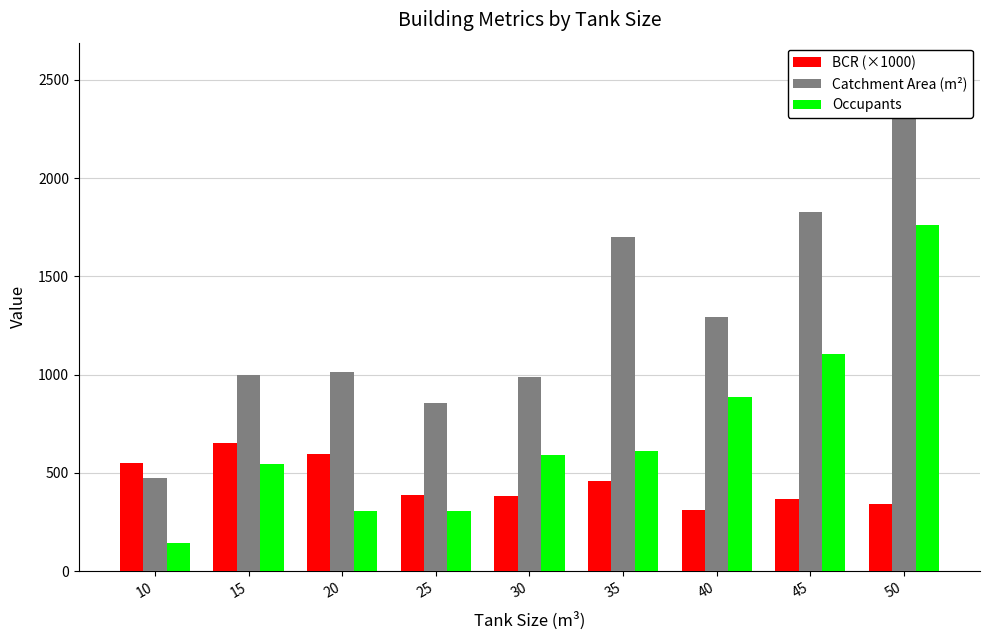

What is the highest value of the BCR (×1000) series?

654.4